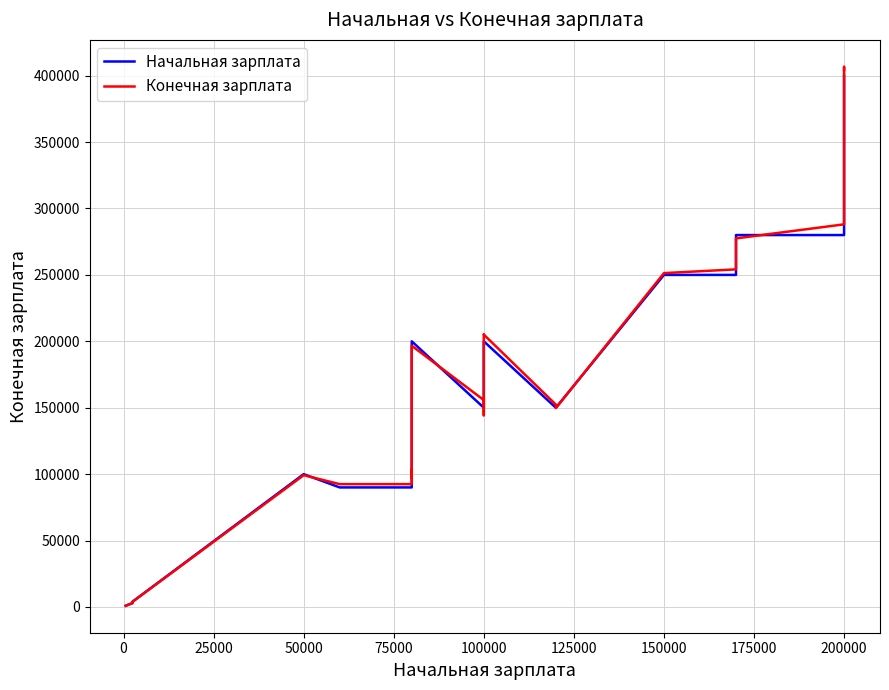

What is the sum of all Конечная зарплата values?

4102577.2